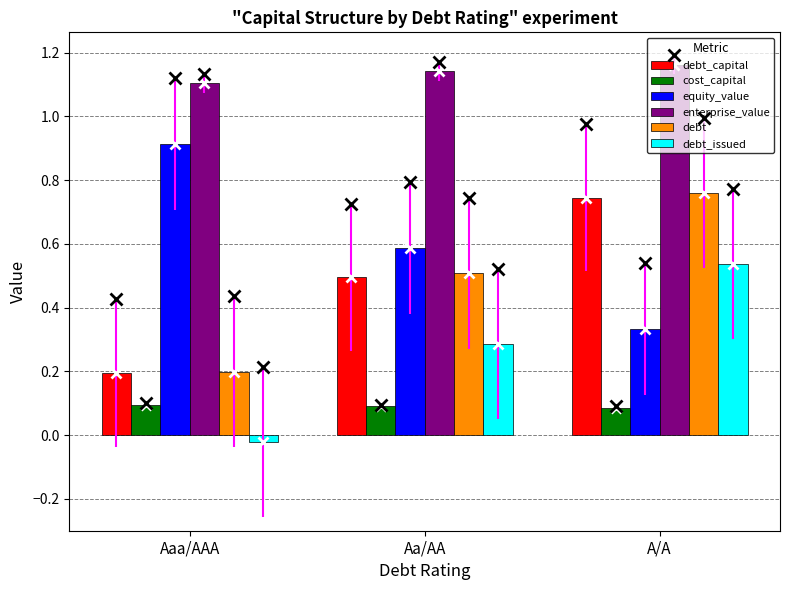

Where is debt_capital nearest to the value 0?

Aaa/AAA